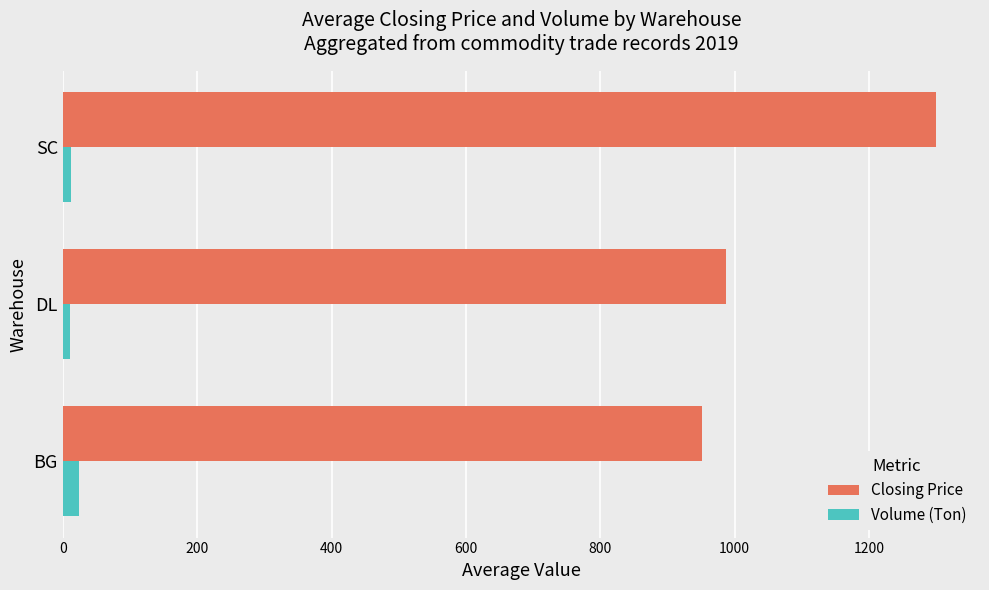

What is the maximum value shown in the chart?

1300.0